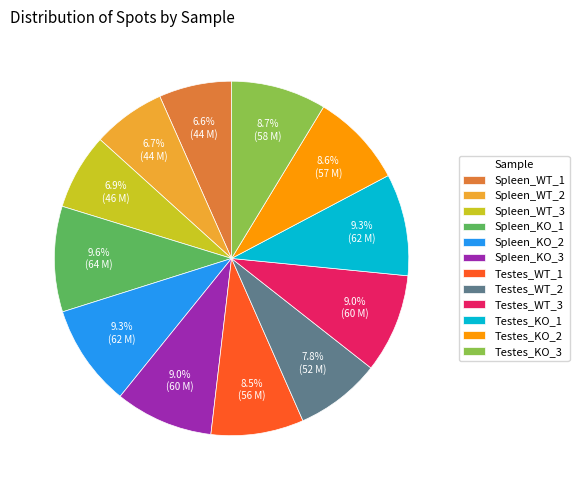

Combined, do Testes_KO_3 and Spleen_KO_1 account for over 50%?

No